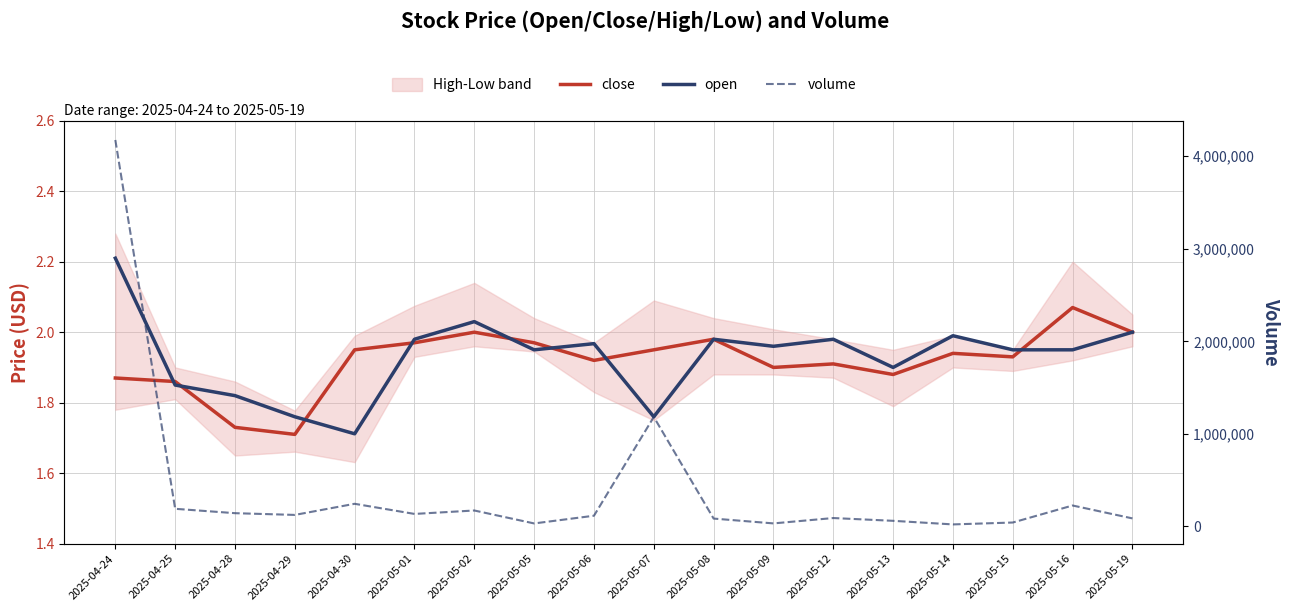

What is the difference between the maximum and minimum values in the volume series?

4153738.0